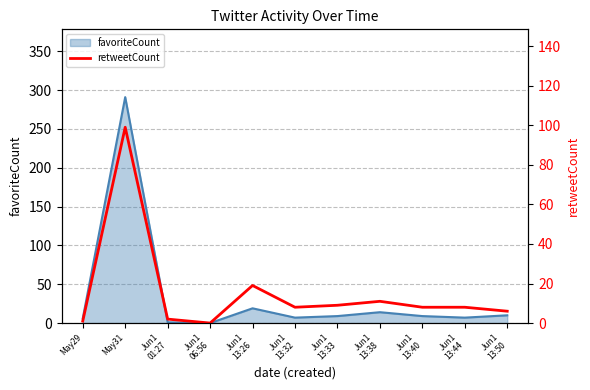

Reading left to right, extract all data points from this chart.

1	99	2	0	19	8	9	11	8	8	6